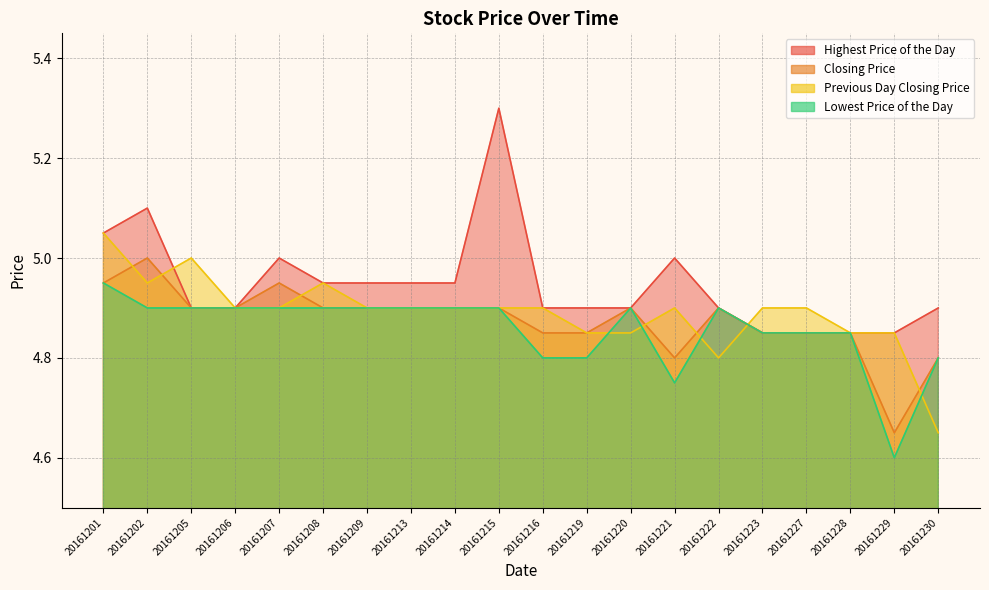

Reading left to right, list all the values displayed in this chart.

Highest Price of the Day: 5.0	5.1	4.9	4.9	5.0	5.0	5.0	5.0	5.0	5.3	4.9	4.9	4.9	5.0	4.9	4.8	4.8	4.8	4.8	4.9
Closing Price: 5.0	5.0	4.9	4.9	5.0	4.9	4.9	4.9	4.9	4.9	4.8	4.8	4.9	4.8	4.9	4.8	4.8	4.8	4.7	4.8
Previous Day Closing Price: 5.0	5.0	5.0	4.9	4.9	5.0	4.9	4.9	4.9	4.9	4.9	4.8	4.8	4.9	4.8	4.9	4.9	4.8	4.8	4.7
Lowest Price of the Day: 5.0	4.9	4.9	4.9	4.9	4.9	4.9	4.9	4.9	4.9	4.8	4.8	4.9	4.8	4.9	4.8	4.8	4.8	4.6	4.8